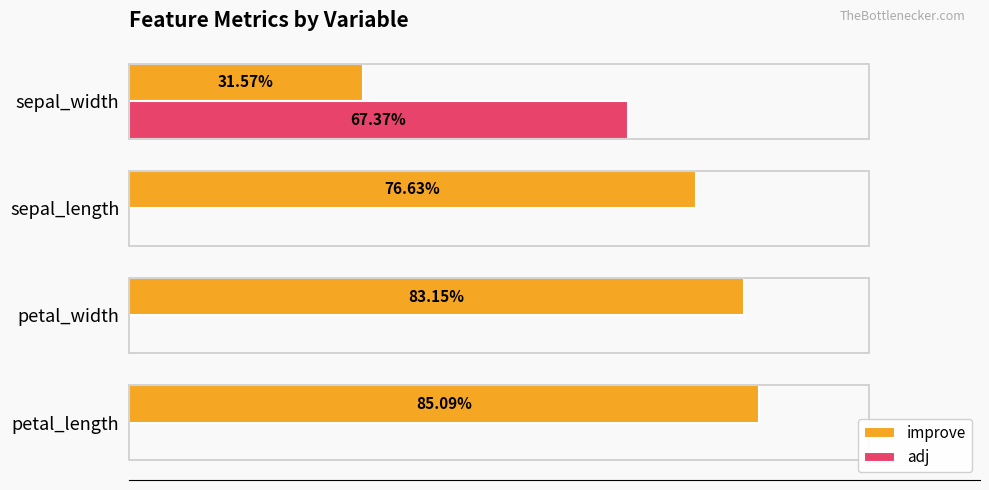

At how many categories does at least one series exceed 0?

4